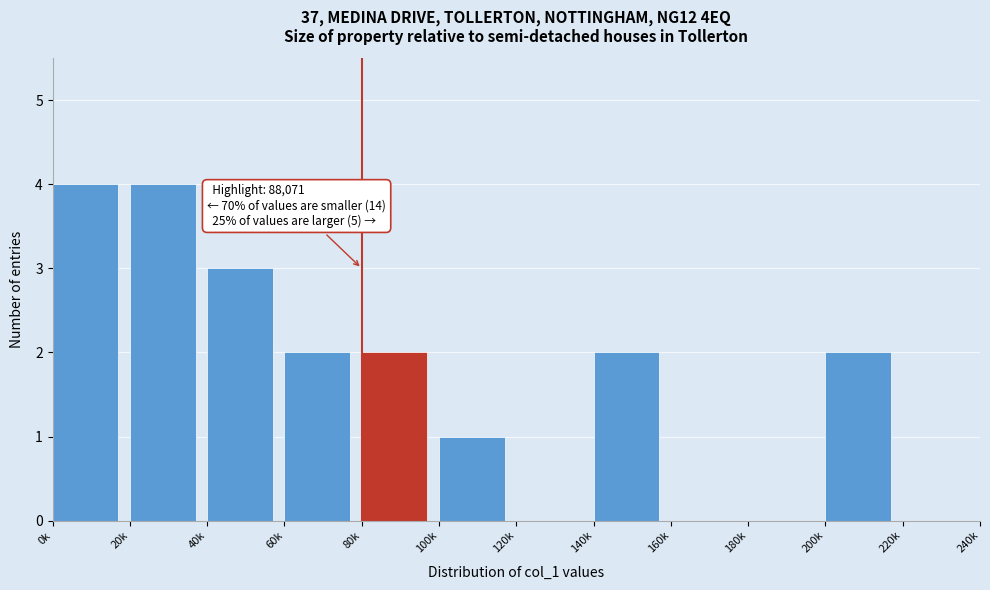

Reading left to right, what are all the values shown in this chart?

0k=4	20k=4	40k=3	60k=2	80k=2	100k=1	120k=0	140k=2	160k=0	180k=0	200k=2	220k=0